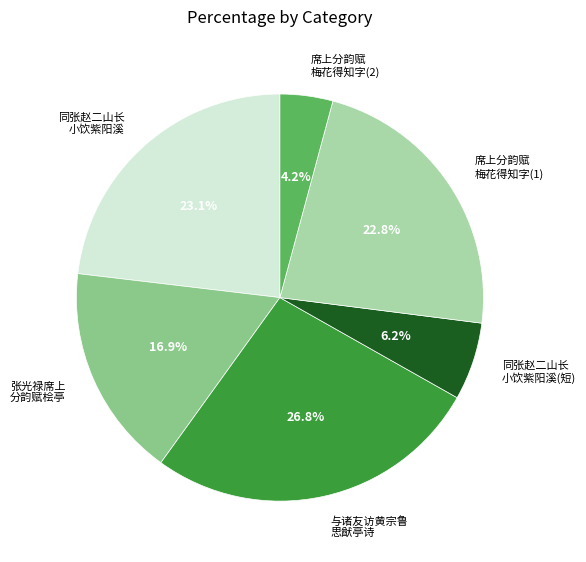

What is the smallest slice in the pie chart?

席上分韵赋 梅花得知字(2)